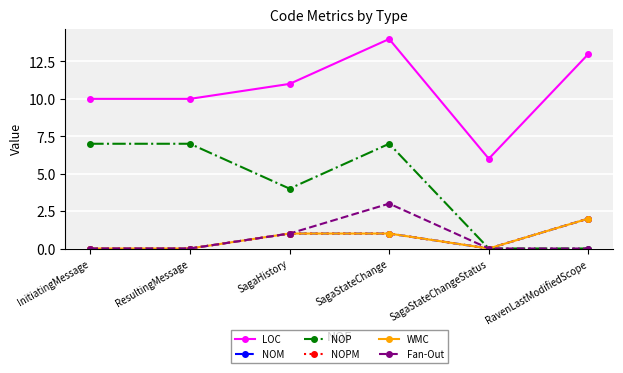

Is this an area chart (filled region under the line)?

No